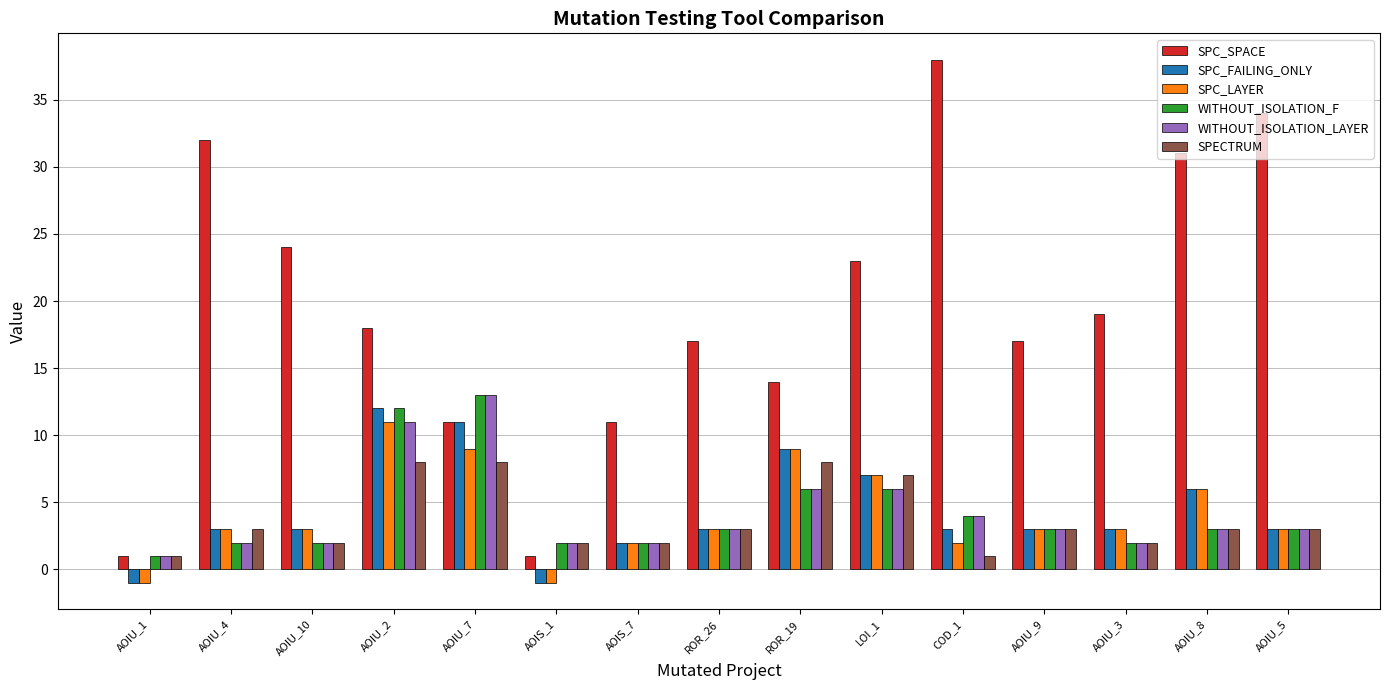

Which category has the highest value across all series?

COD_1